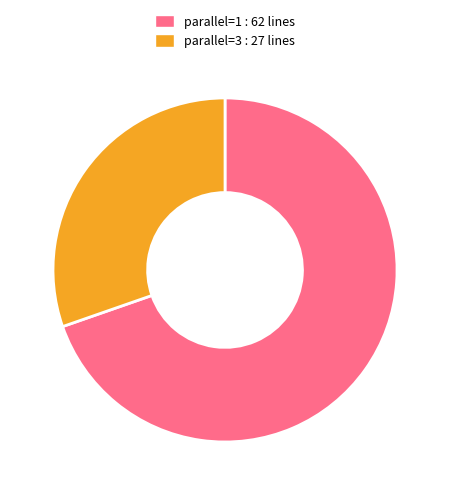

How many segments does this pie chart have?

2